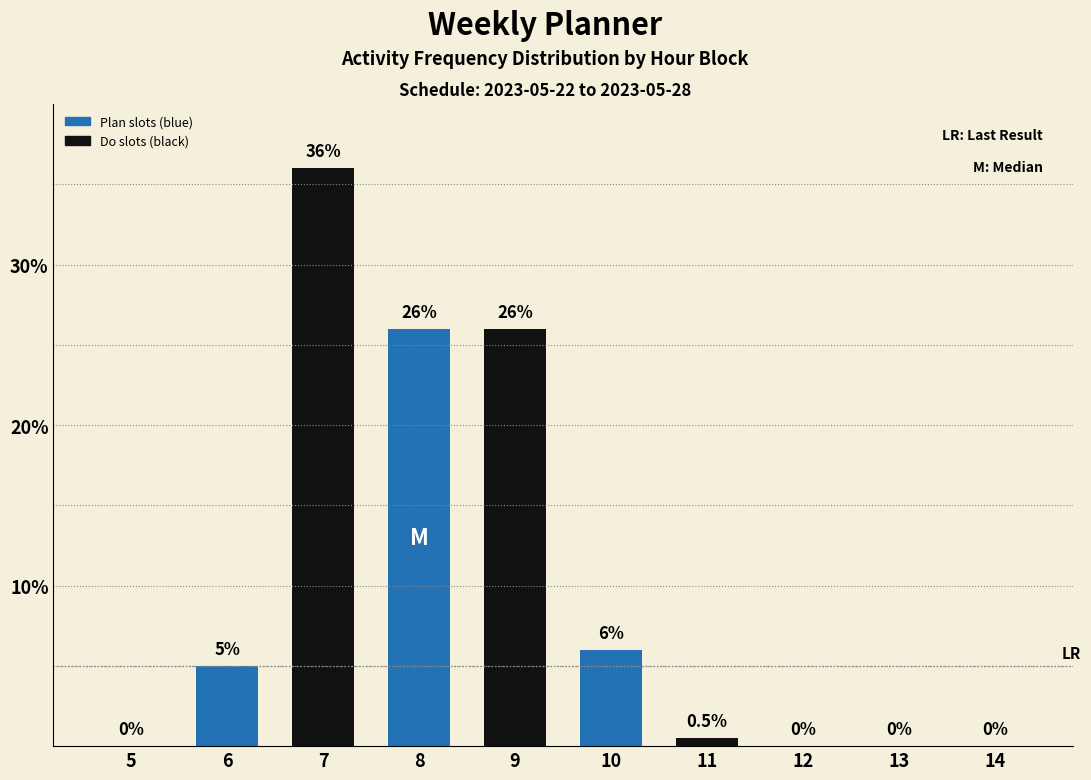

How many distinct data groups are displayed?

1